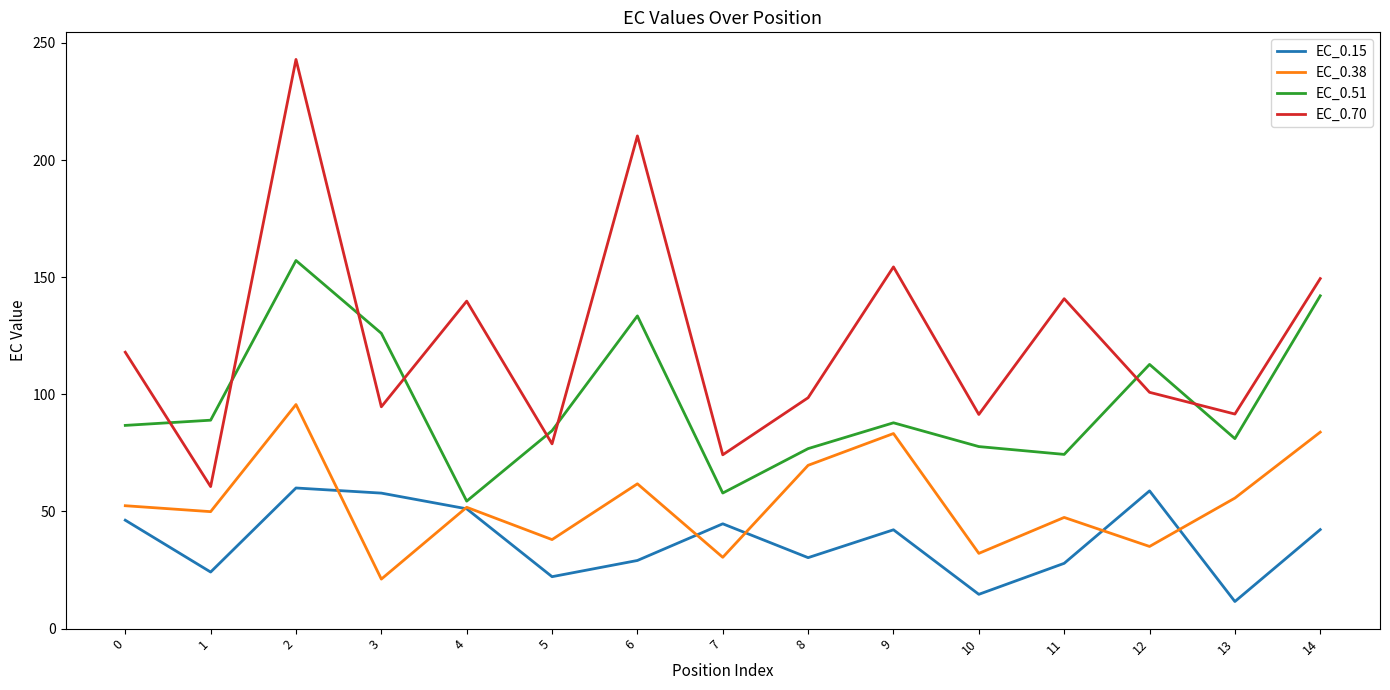

Which series has the largest total across all categories?

EC_0.70